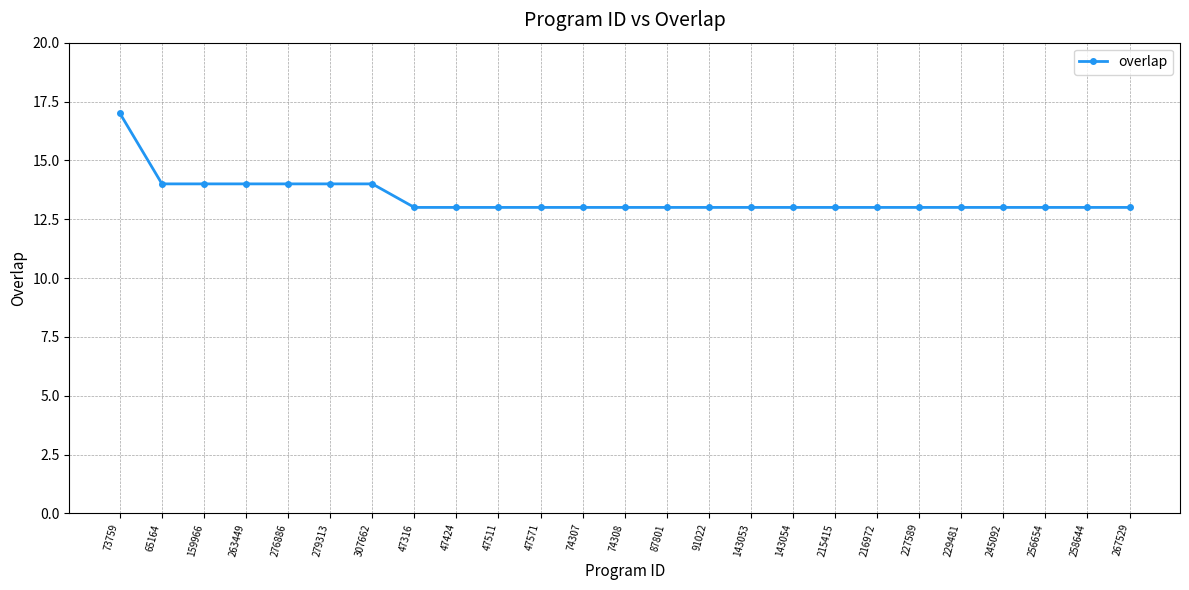

Is it true that the value at 73759 is 24?

False